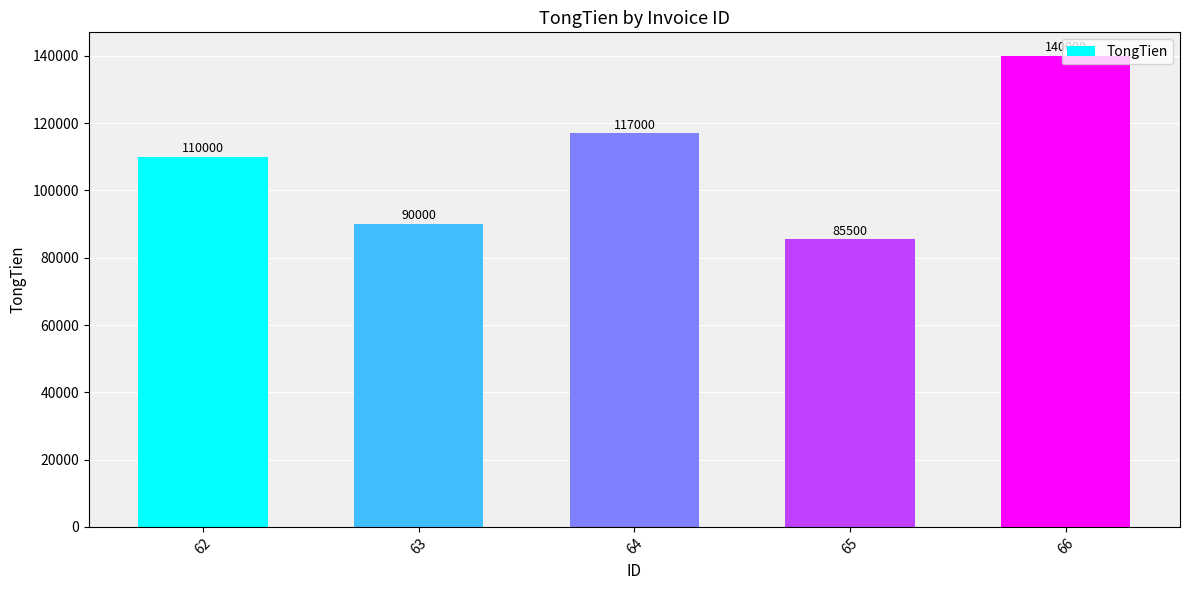

What is the difference between the values at 66 and 65?

54500